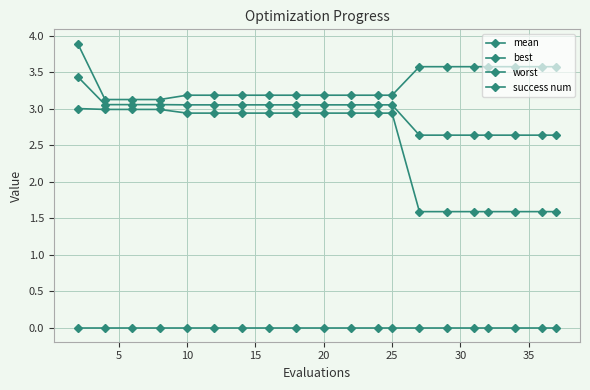

How many data points in mean are above 3?

13